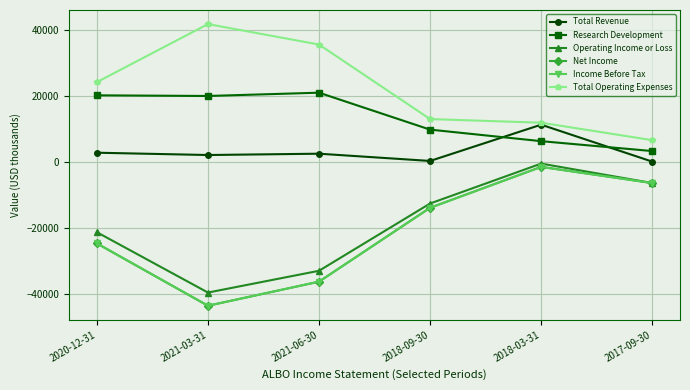

How many values in the Net Income series exceed -14000?

2